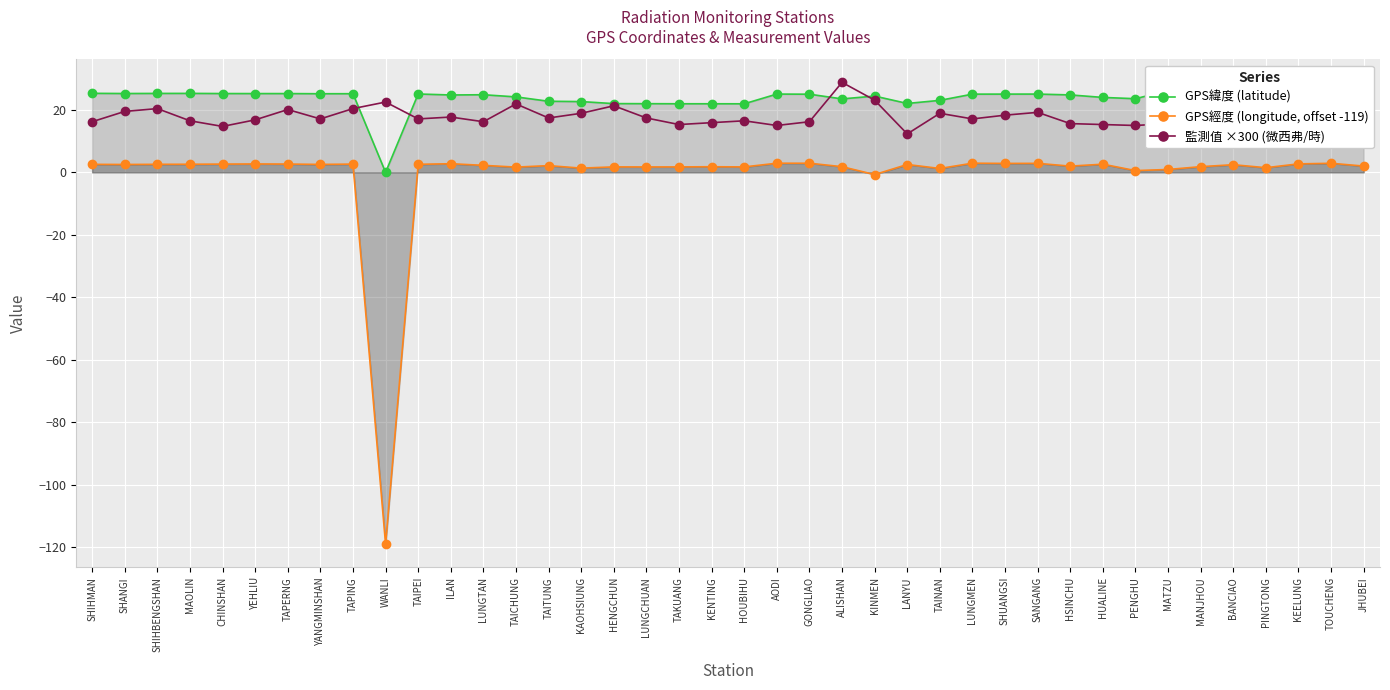

True or false: GPS緯度 (latitude) has more than 1 points higher than both neighbors.

True